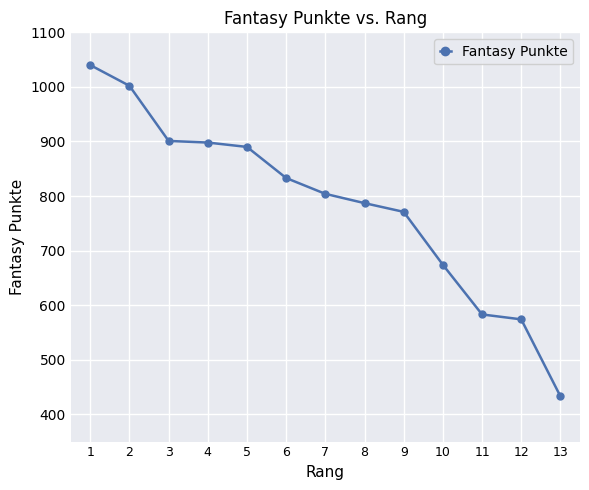

What is the ratio of the value at 3 to the value at 7?

1.1